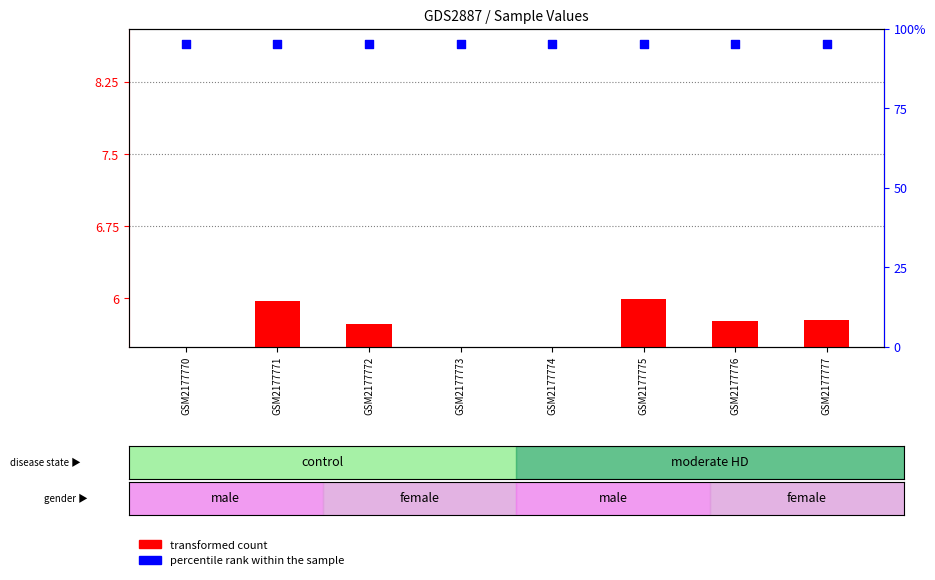

At which category is the sum across all series the highest?

GSM2177775